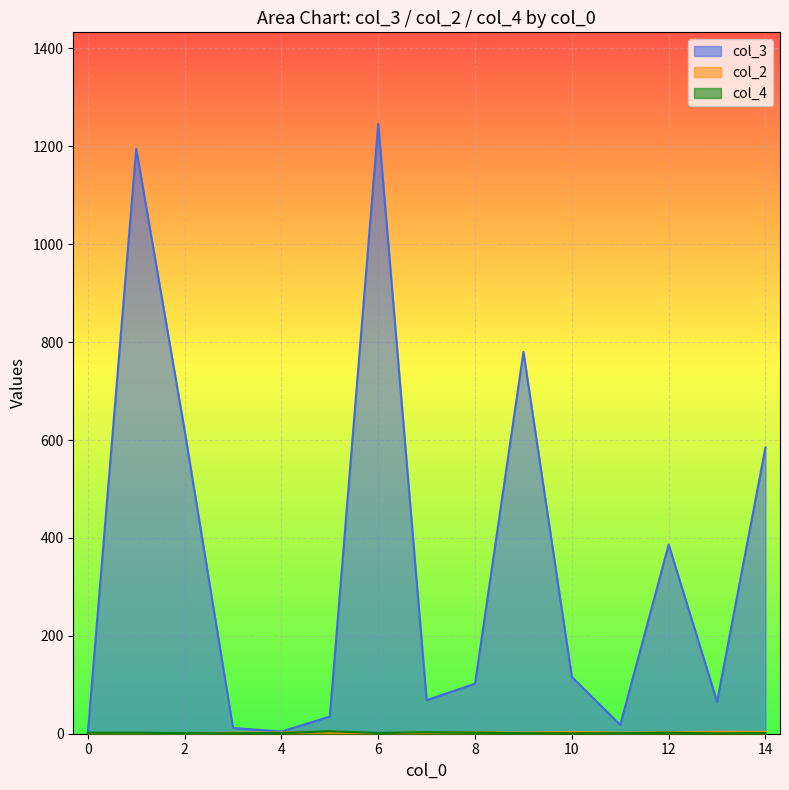

What is the greatest value displayed?

1246.0